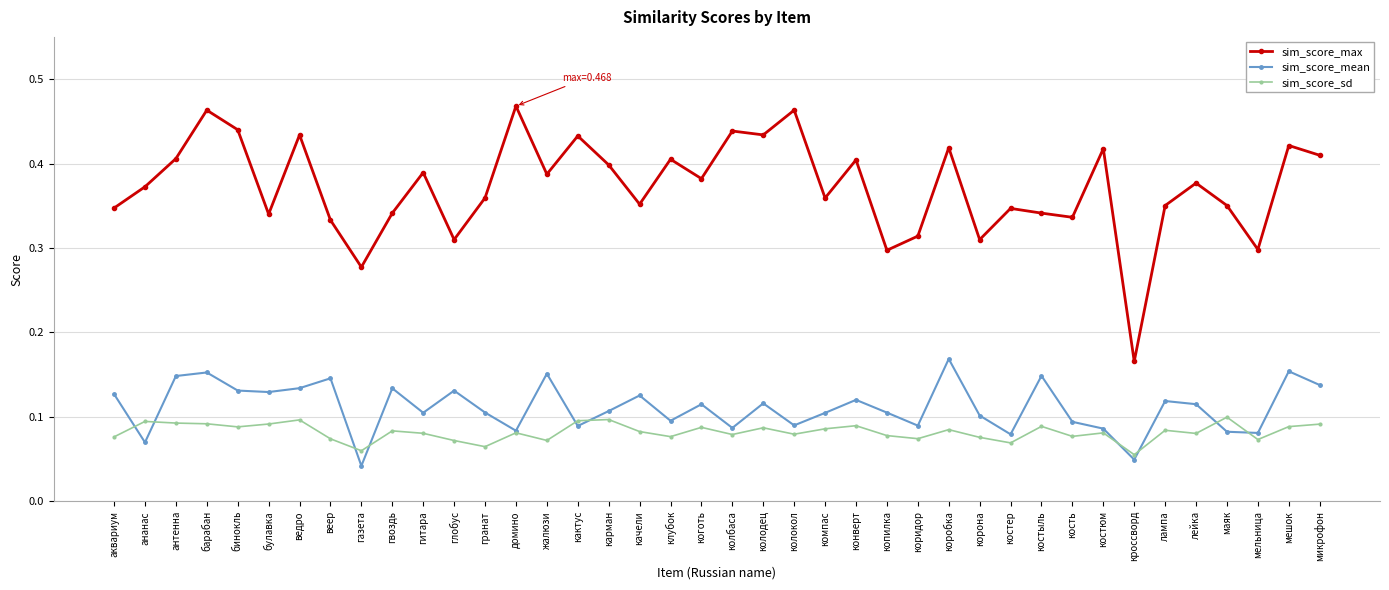

At which category does the chart reach its peak across all series?

домино